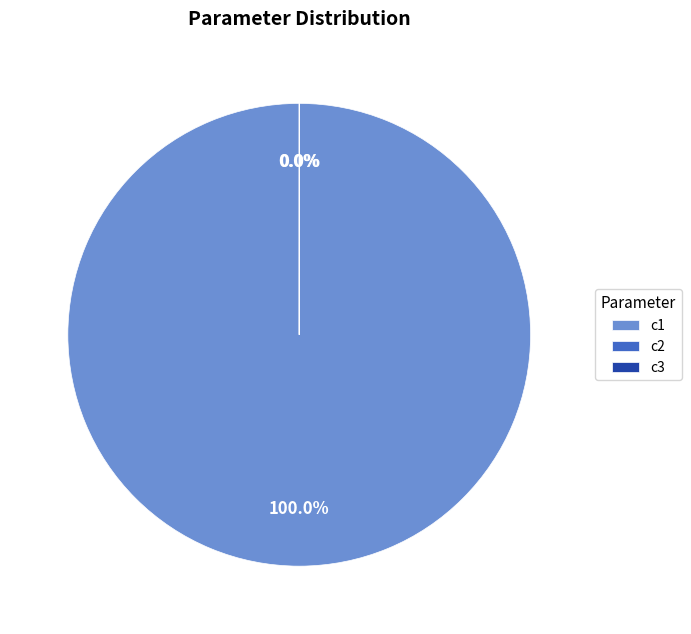

True or false: c1 accounts for 90% of the total.

False